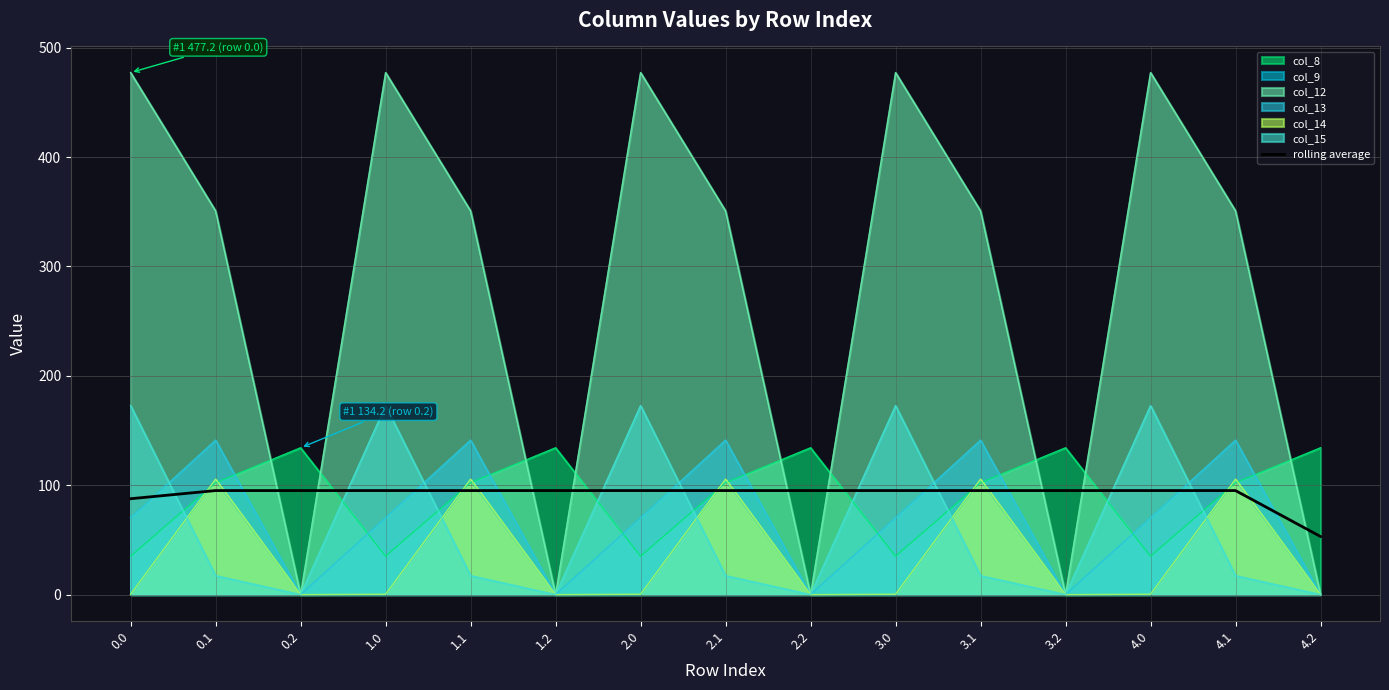

What is the spread (max minus min) of values at 0.2?

134.2